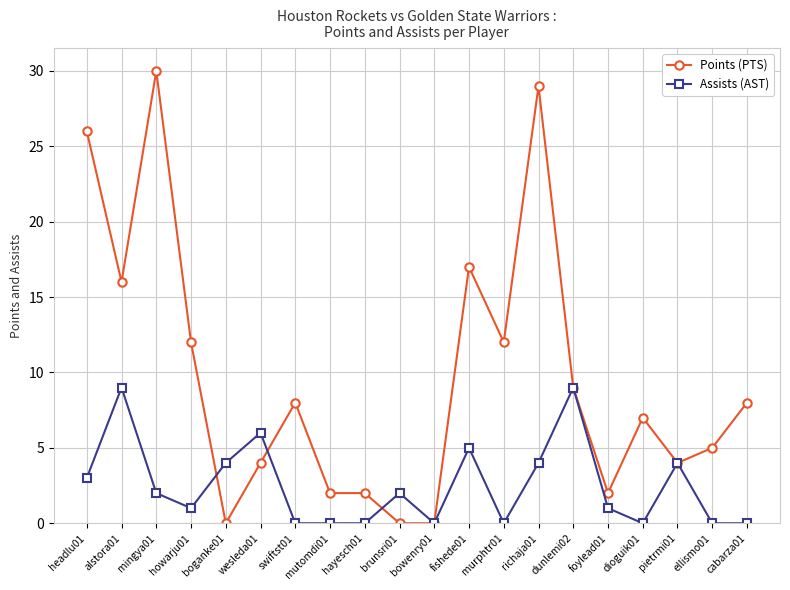

Is this an area chart (filled region under the line)?

No